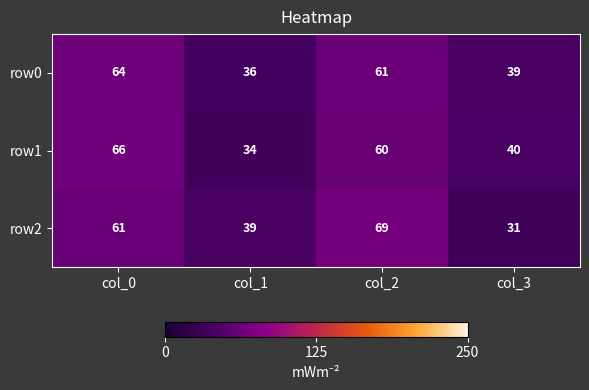

How many row1 values are between 40 and 66?

3